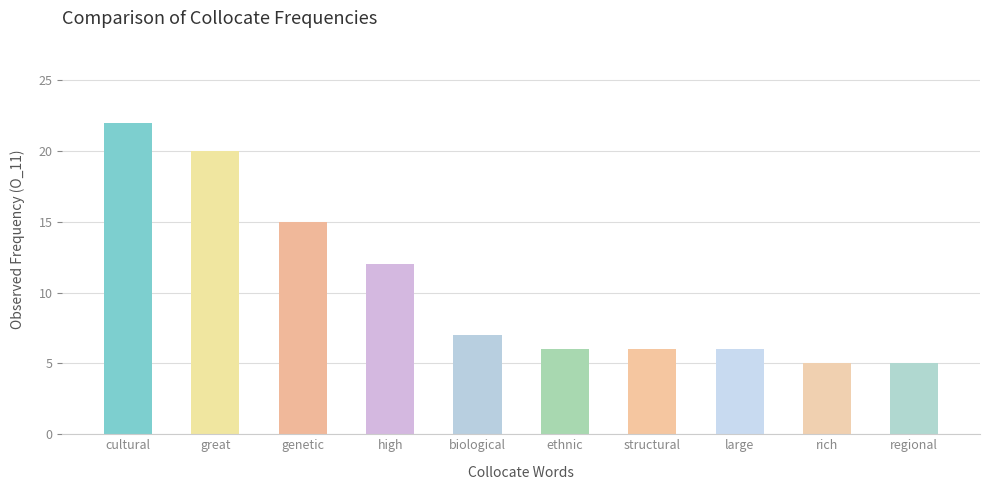

The value at ethnic is 6. True or false?

True